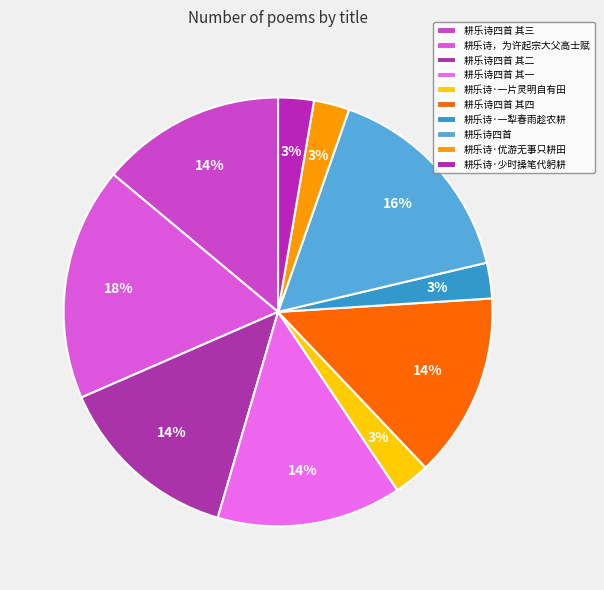

What is the smallest slice in the pie chart?

耕乐诗·少时操笔代躬耕